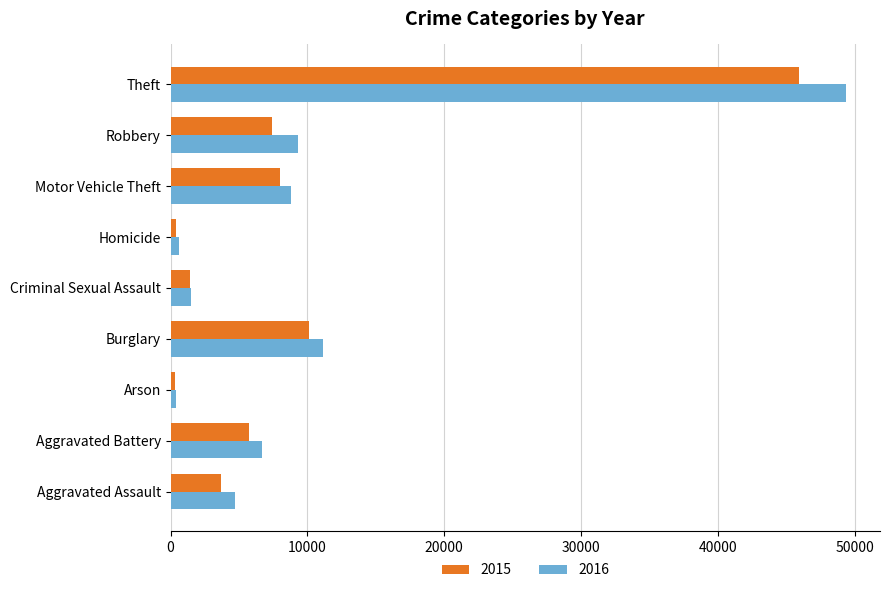

What is the difference between the 2016 values at Robbery and Aggravated Assault?

4629